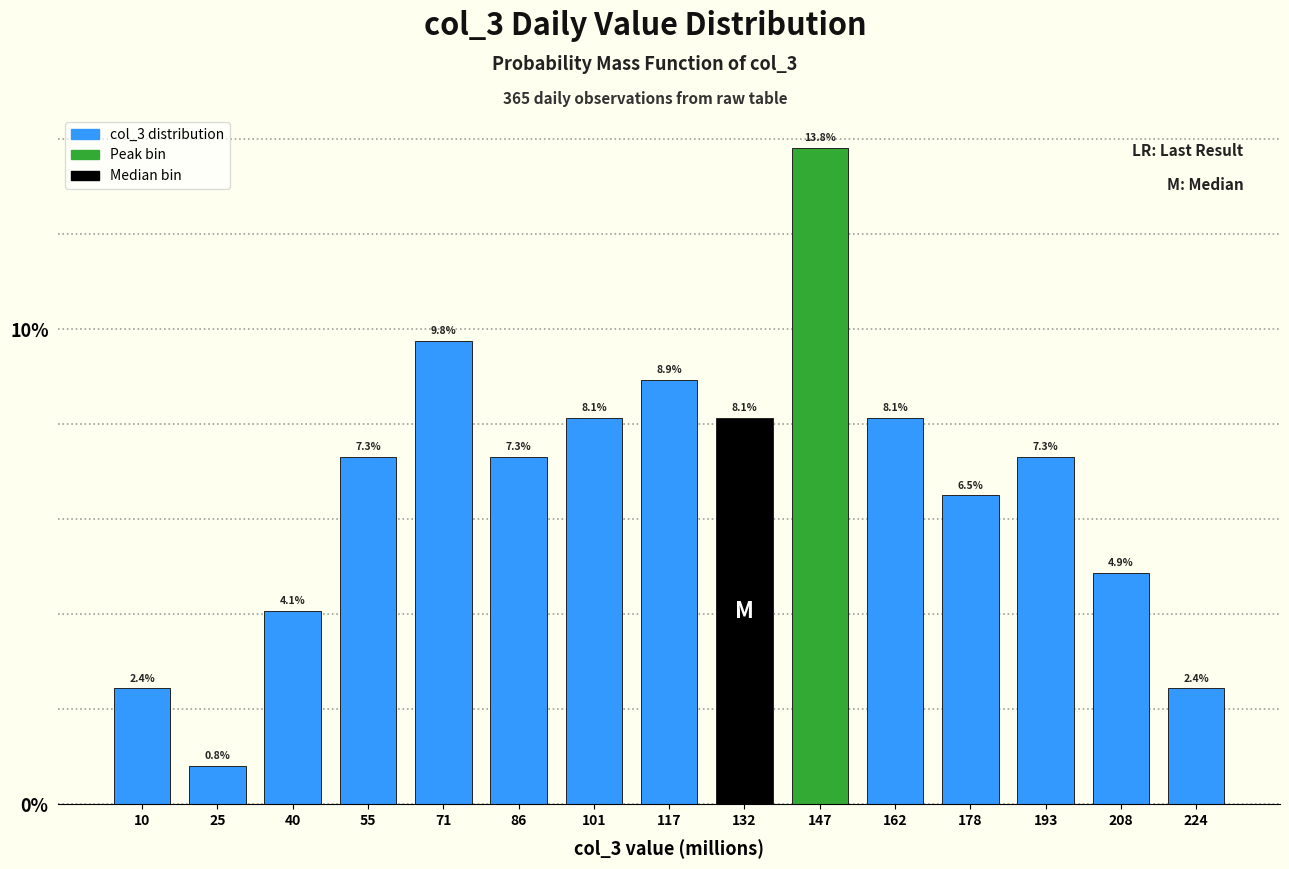

Reading right to left, list all the values displayed in this chart.

224=2.4	208=4.9	193=7.3	178=6.5	162=8.1	147=13.8	132=8.1	117=8.9	101=8.1	86=7.3	71=9.8	55=7.3	40=4.1	25=0.8	10=2.4